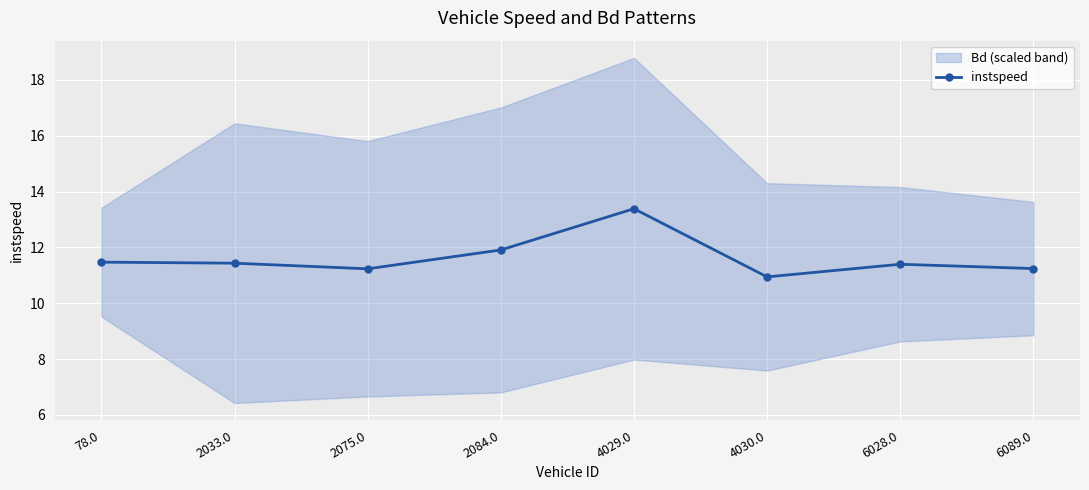

Which has a higher value, 6089.0 or 2084.0?

2084.0